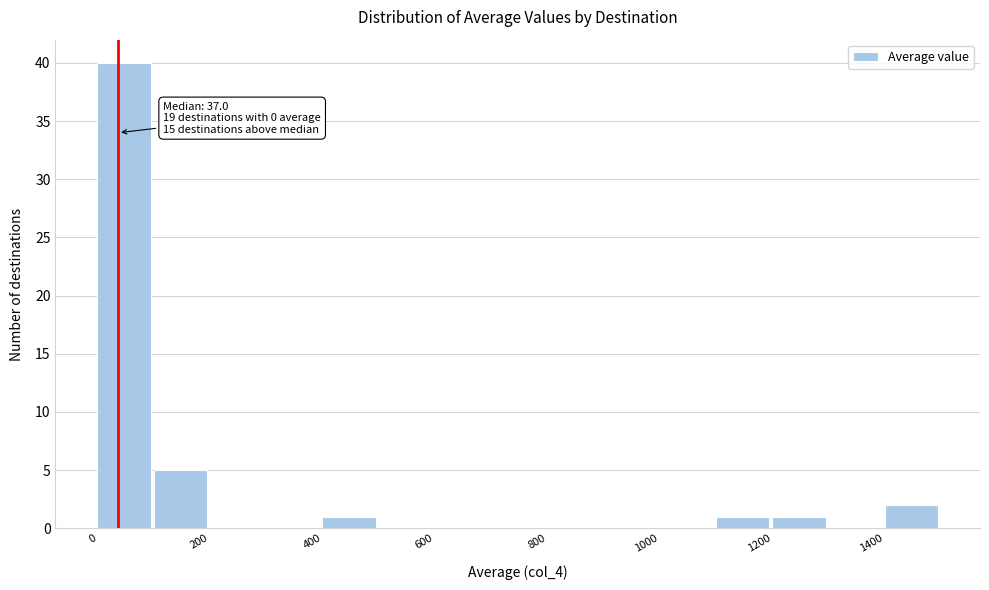

Which range on the x-axis has the tallest bar?

0 to 100